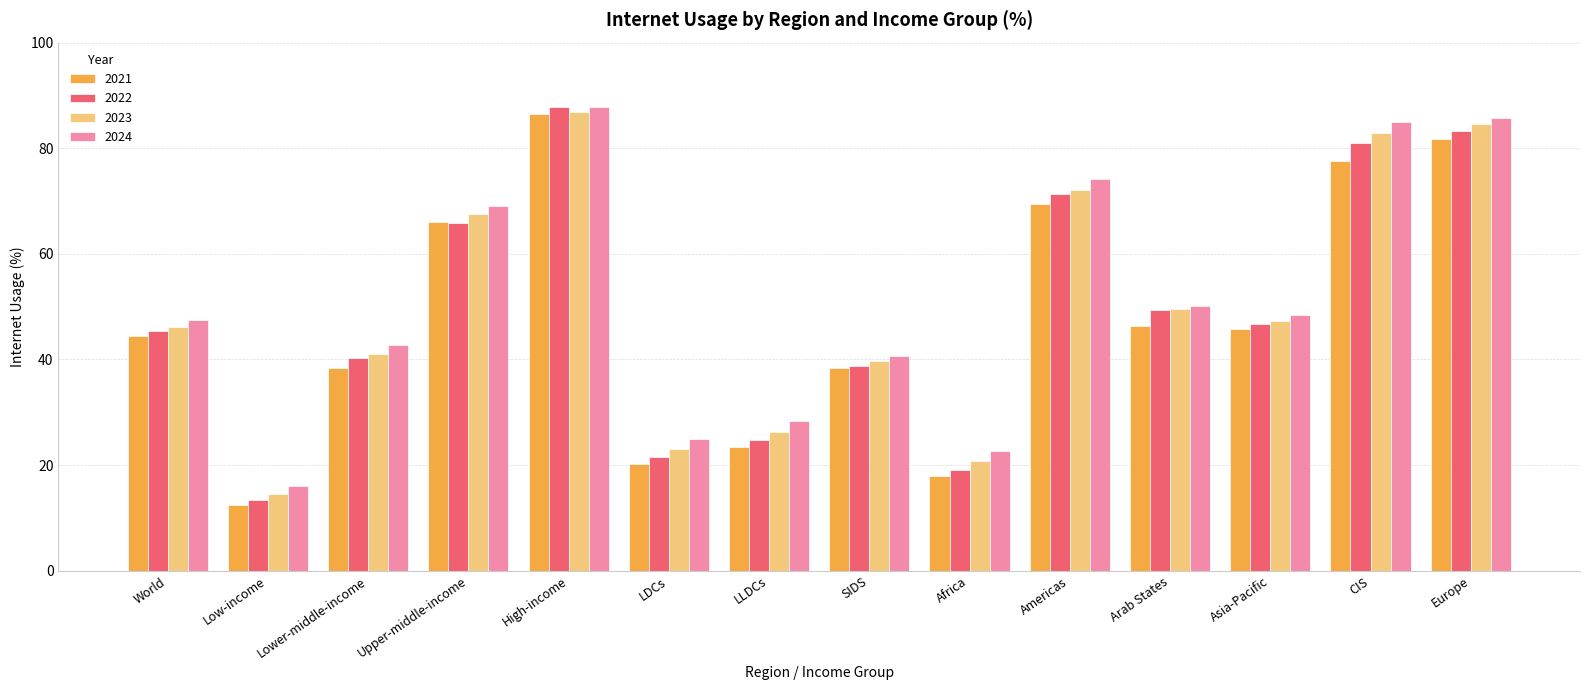

Is the value of 2022 at LDCs greater than the value of 2021 at Arab States?

No